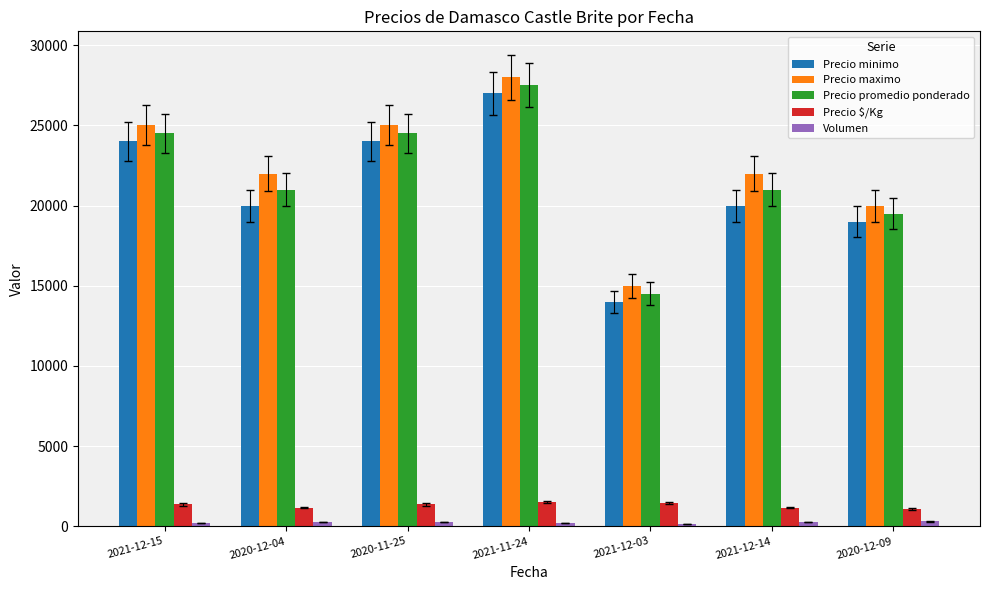

How many distinct data groups are displayed?

5